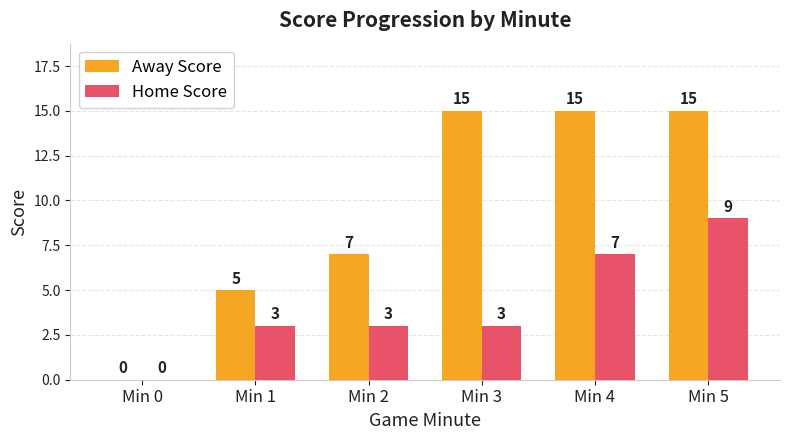

Count the Home Score values in the range 3 to 7.

4